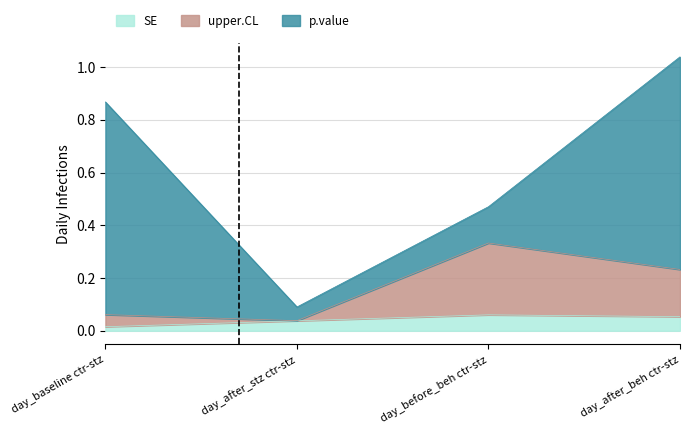

True or false: upper.CL and SE intersect in this chart.

False